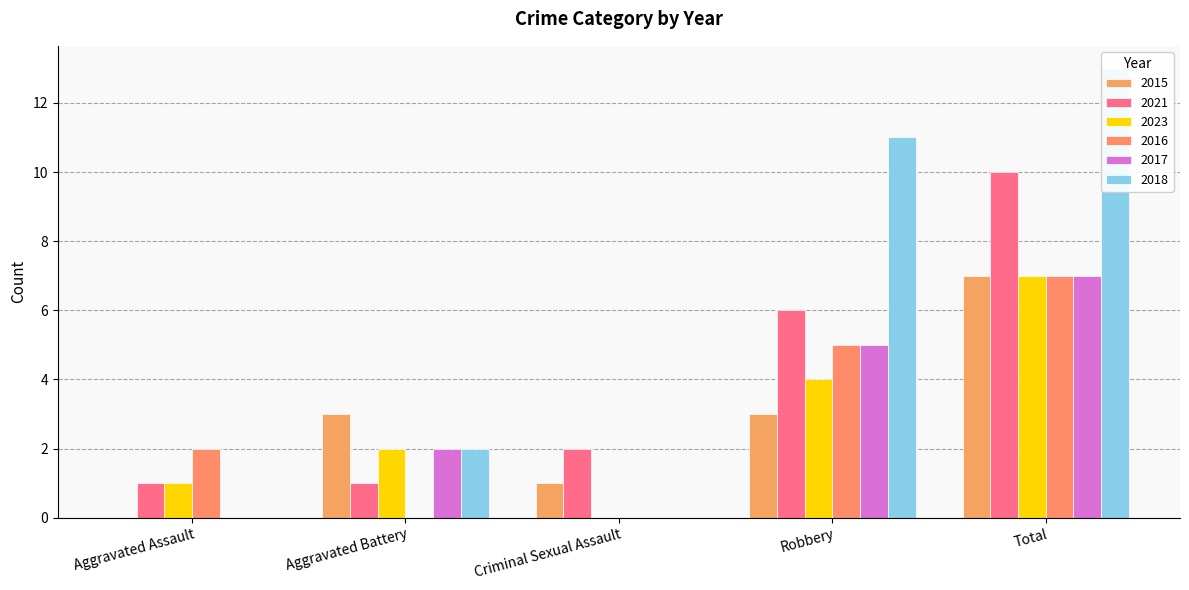

Reading left to right, transcribe all the data shown in this chart.

2015: Aggravated Assault=0	Aggravated Battery=3	Criminal Sexual Assault=1	Robbery=3	Total=7
2021: Aggravated Assault=1	Aggravated Battery=1	Criminal Sexual Assault=2	Robbery=6	Total=10
2023: Aggravated Assault=1	Aggravated Battery=2	Criminal Sexual Assault=0	Robbery=4	Total=7
2016: Aggravated Assault=2	Aggravated Battery=0	Criminal Sexual Assault=0	Robbery=5	Total=7
2017: Aggravated Assault=0	Aggravated Battery=2	Criminal Sexual Assault=0	Robbery=5	Total=7
2018: Aggravated Assault=0	Aggravated Battery=2	Criminal Sexual Assault=0	Robbery=11	Total=13